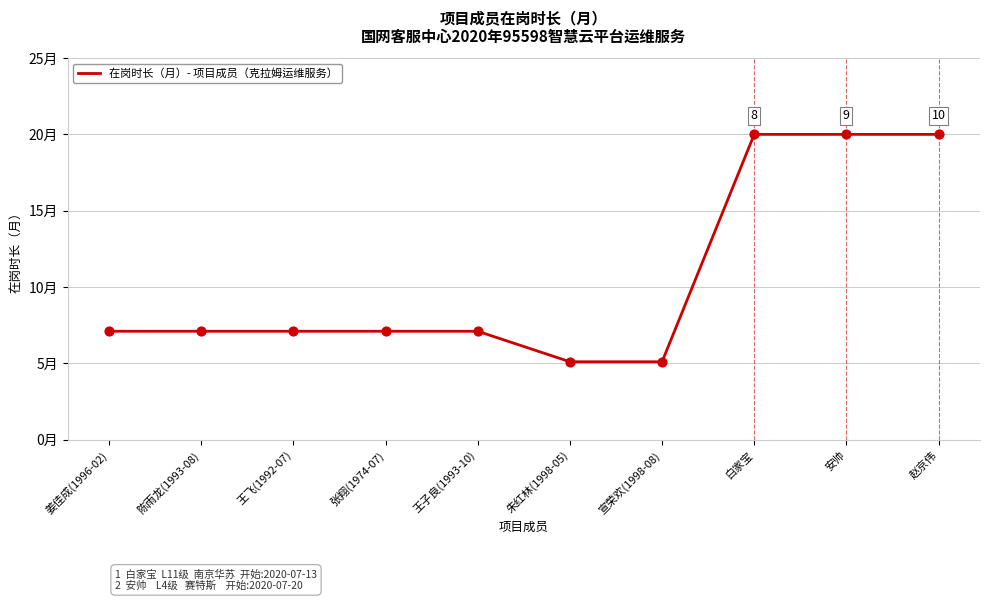

What is the change in value from 陈雨龙(1993-08) to 宣荣欢(1998-08)?

-2.0